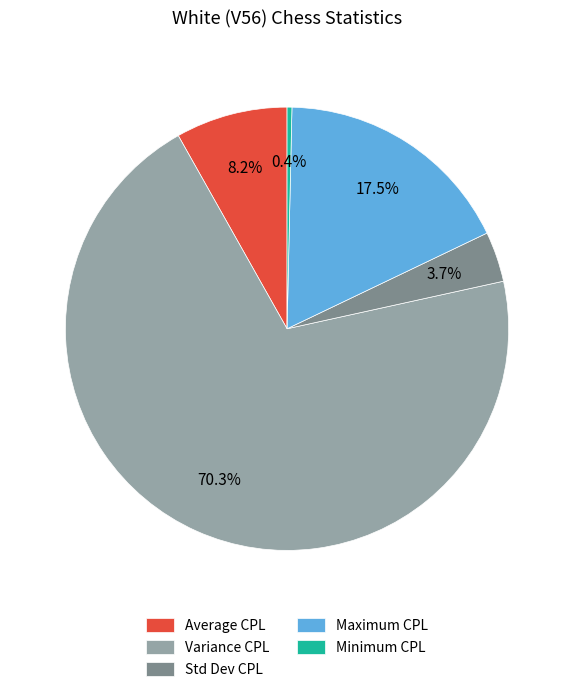

Does Variance CPL represent more than half of the total?

Yes